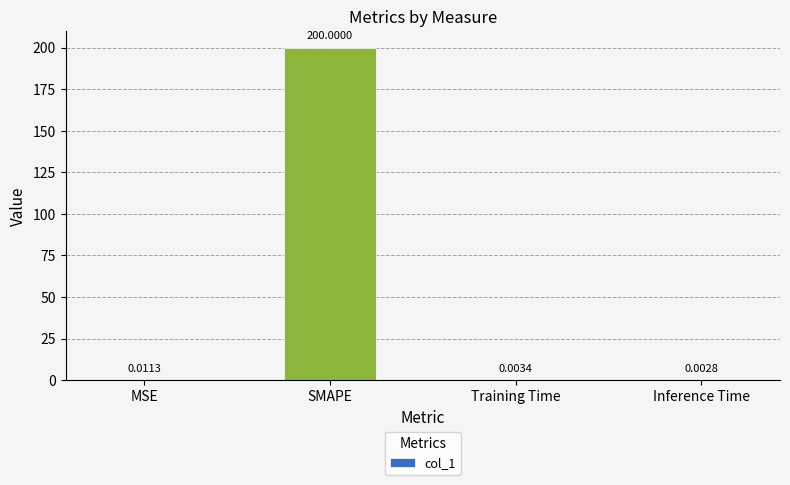

What is the change in value from SMAPE to Inference Time?

-200.0